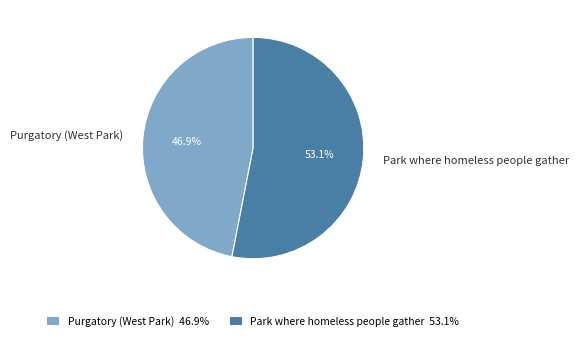

Which slice is the largest?

Park where homeless people gather